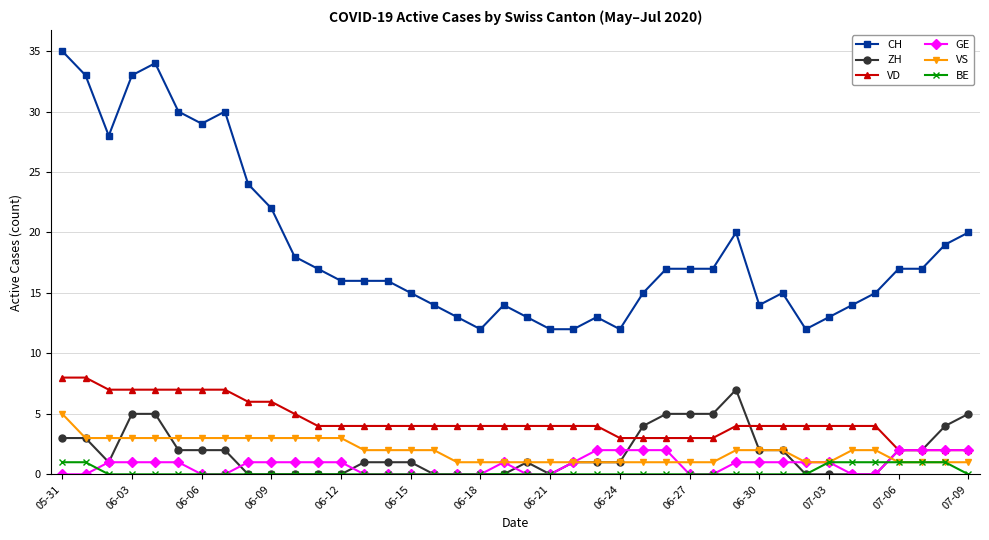

Reading left to right, transcribe all the data shown in this chart.

CH: 35	33	28	33	34	30	29	30	24	22	18	17	16	16	16	15	14	13	12	14	13	12	12	13	12	15	17	17	17	20	14	15	12	13	14	15	17	17	19	20
ZH: 3	3	1	5	5	2	2	2	0	0	0	0	0	1	1	1	0	0	0	0	1	0	1	1	1	4	5	5	5	7	2	2	0	0	0	0	2	2	4	5
VD: 8	8	7	7	7	7	7	7	6	6	5	4	4	4	4	4	4	4	4	4	4	4	4	4	3	3	3	3	3	4	4	4	4	4	4	4	2	2	2	2
GE: 0	0	1	1	1	1	0	0	1	1	1	1	1	0	0	0	0	0	0	1	0	0	1	2	2	2	2	0	0	1	1	1	1	1	0	0	2	2	2	2
VS: 5	3	3	3	3	3	3	3	3	3	3	3	3	2	2	2	2	1	1	1	1	1	1	1	1	1	1	1	1	2	2	2	1	1	2	2	1	1	1	1
BE: 1	1	0	0	0	0	0	0	0	0	0	0	0	0	0	0	0	0	0	0	0	0	0	0	0	0	0	0	0	0	0	0	0	1	1	1	1	1	1	0